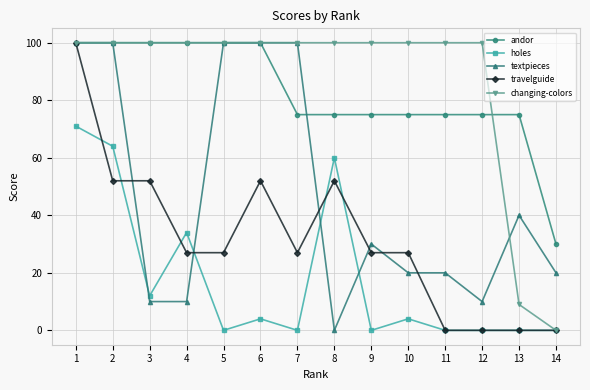

Which category has the lowest value in the changing-colors series?

14